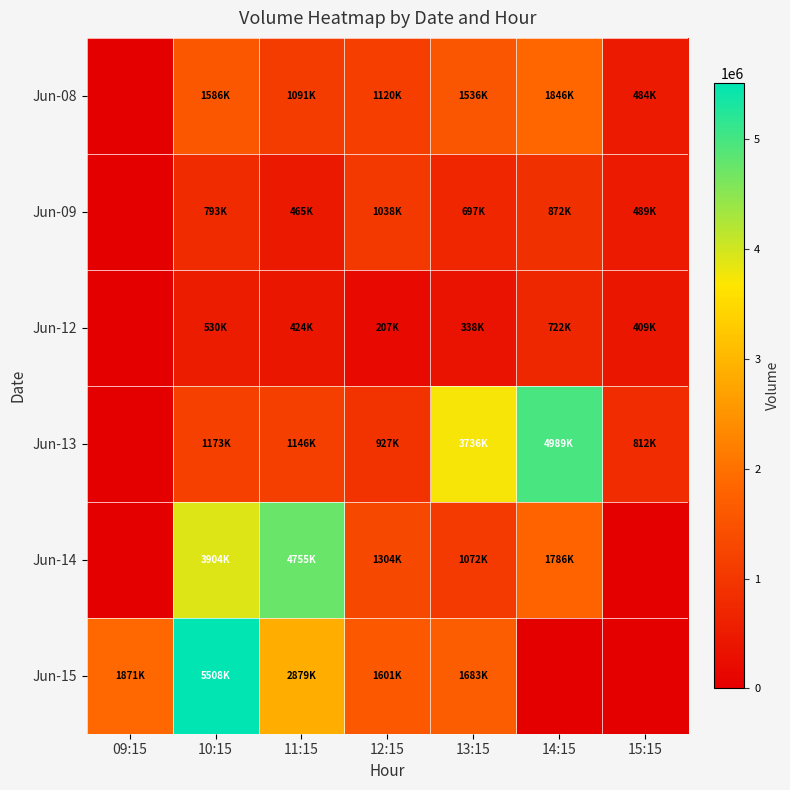

What is the total value across all series at 11:15?

10762659